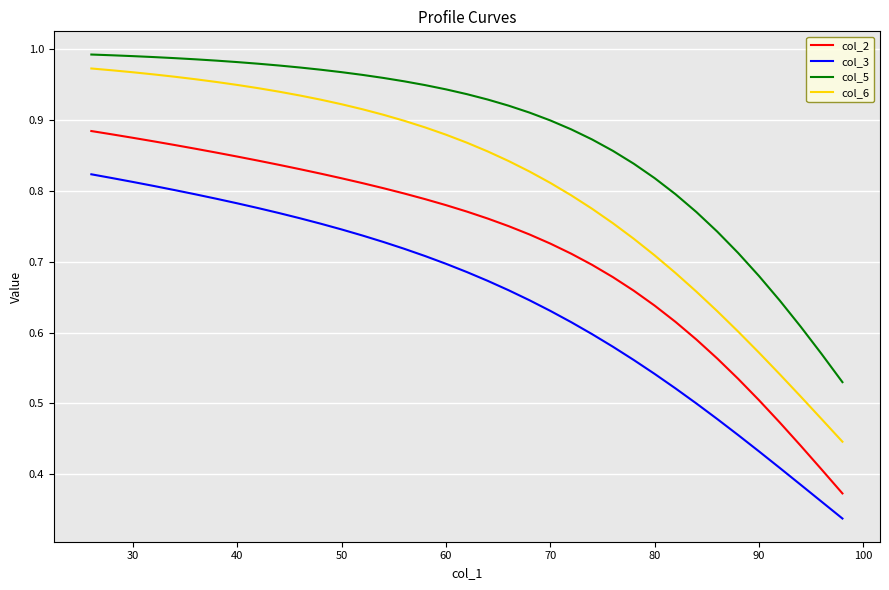

Rank the series by their average value, from lowest to highest.

col_3, col_2, col_6, col_5